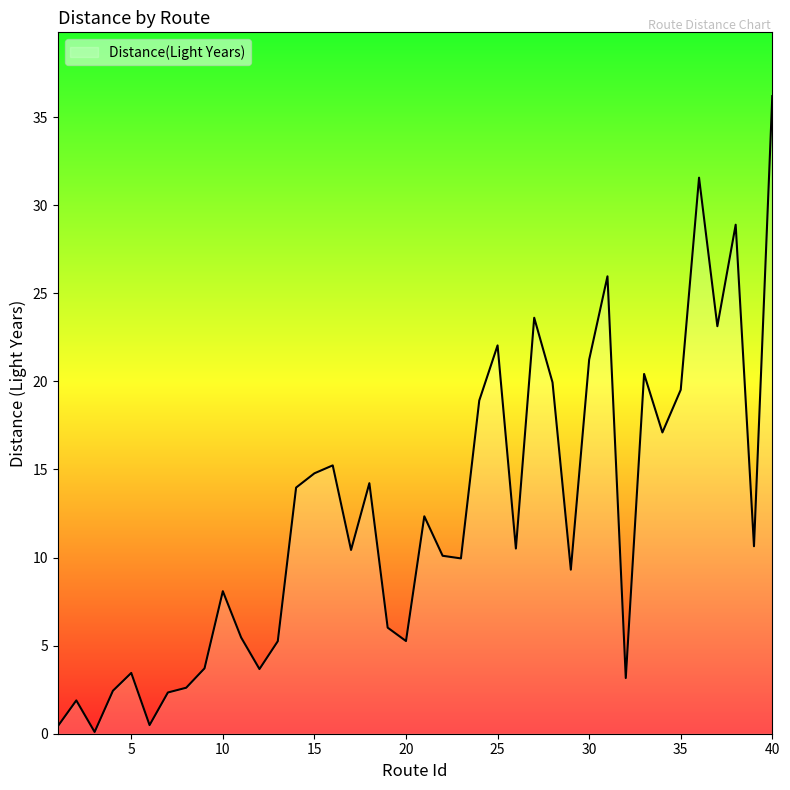

What is the maximum value shown in the chart?

36.2